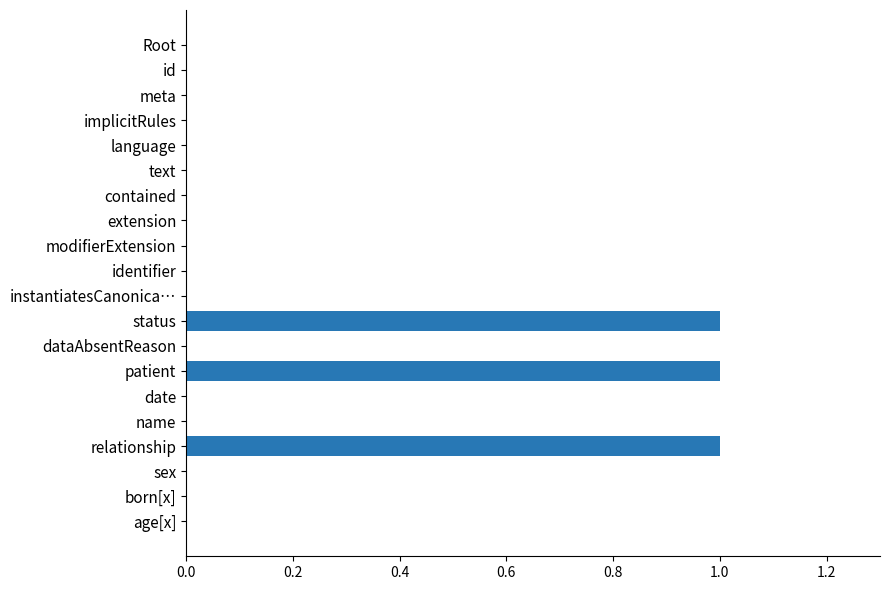

Count the values in the range 0 to 1.

20